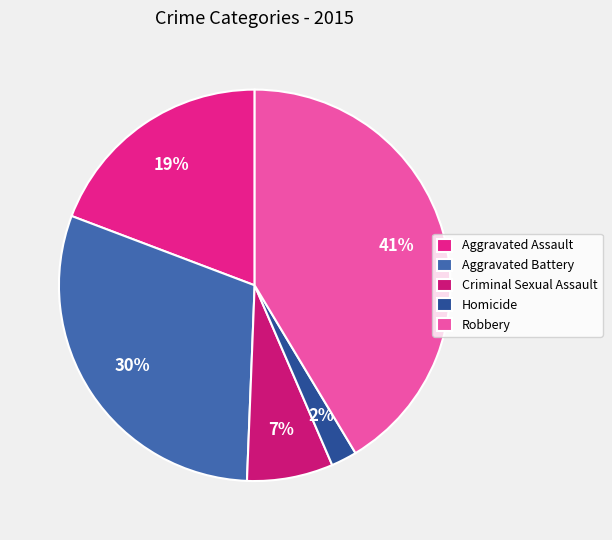

What portion of the pie excludes Aggravated Battery?

69.9%